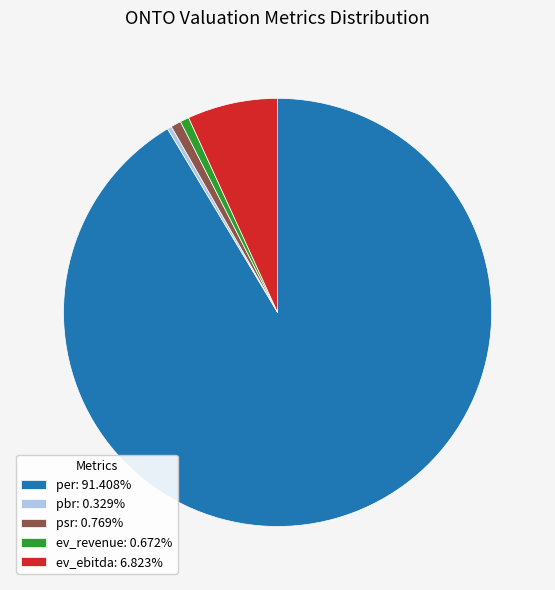

Does any single category account for the majority?

Yes